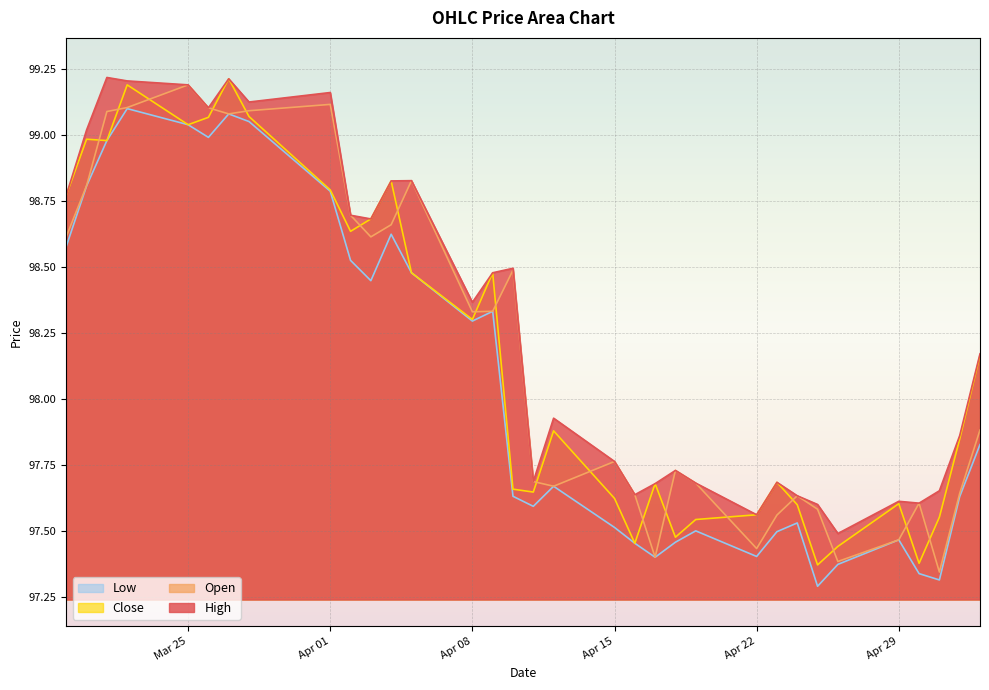

Which series has the widest spread of values?

Open